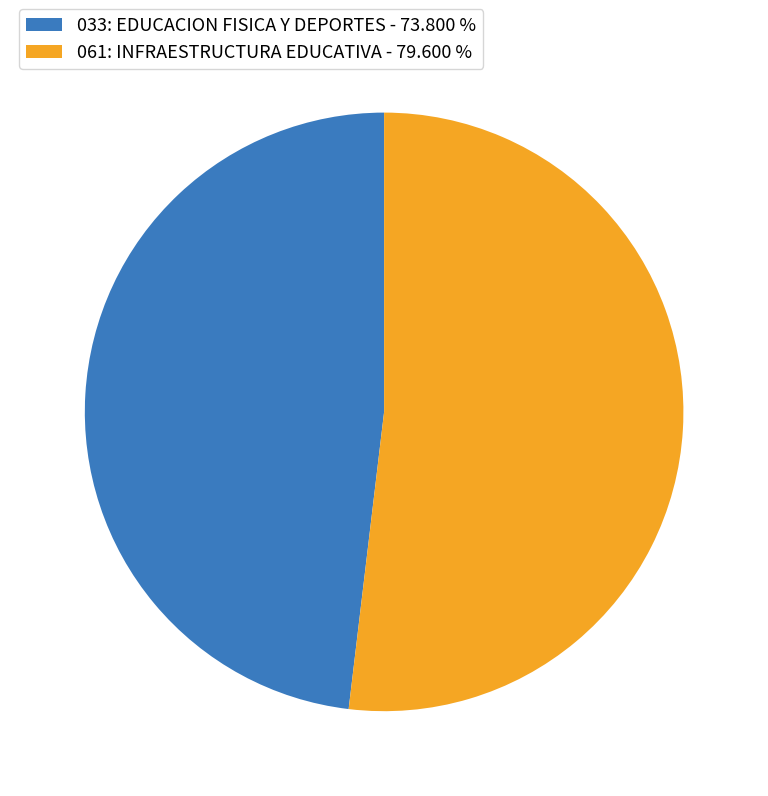

Is there a majority slice in this chart?

Yes